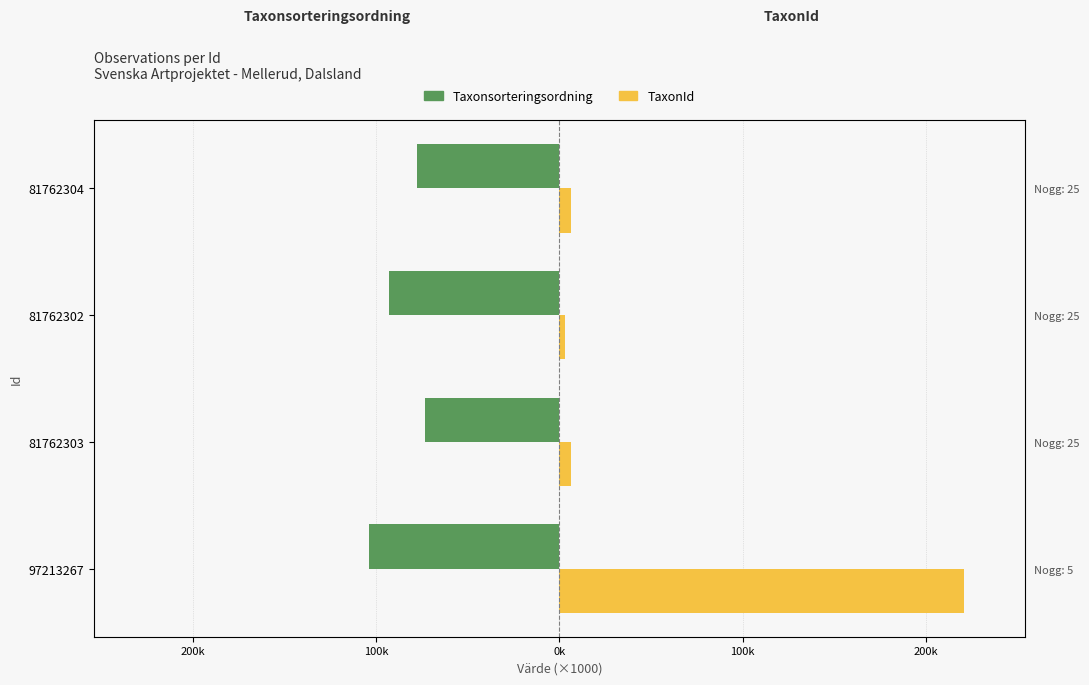

True or false: TaxonId has a value of 374.6 at 97213267.

False